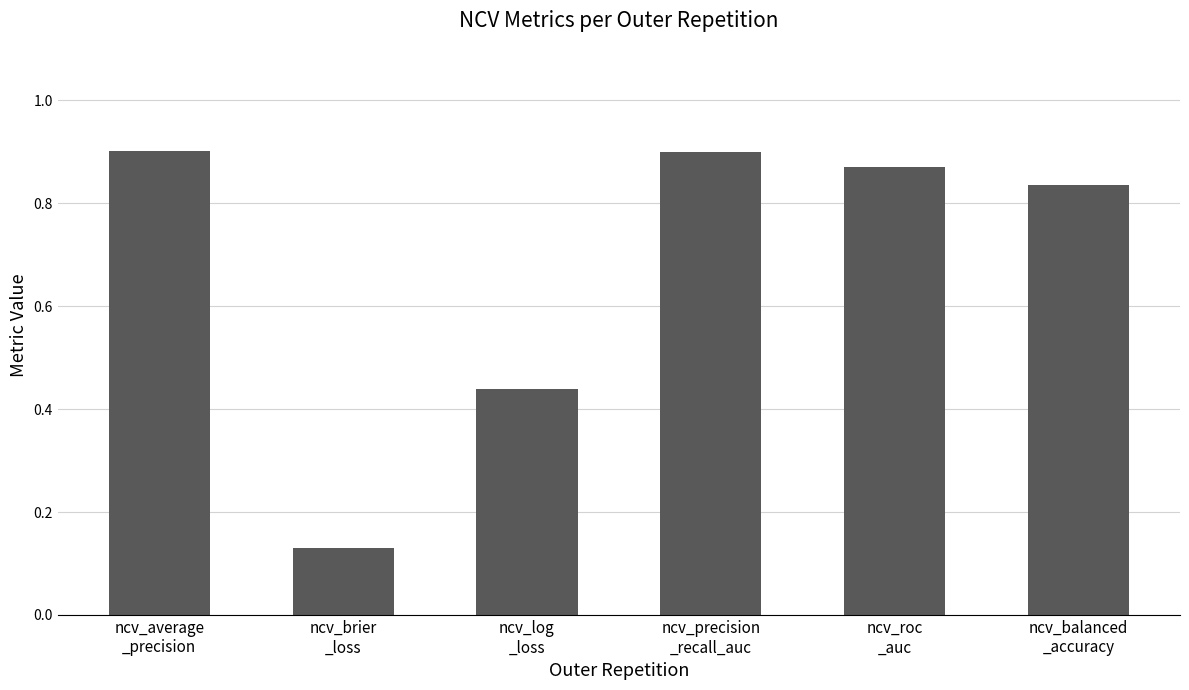

What is the sum of all values?

4.1